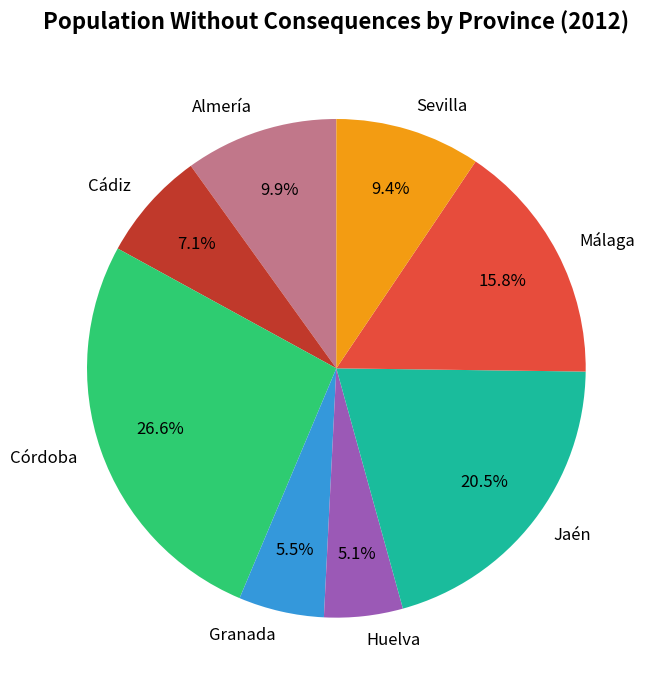

Is there a majority slice in this chart?

No